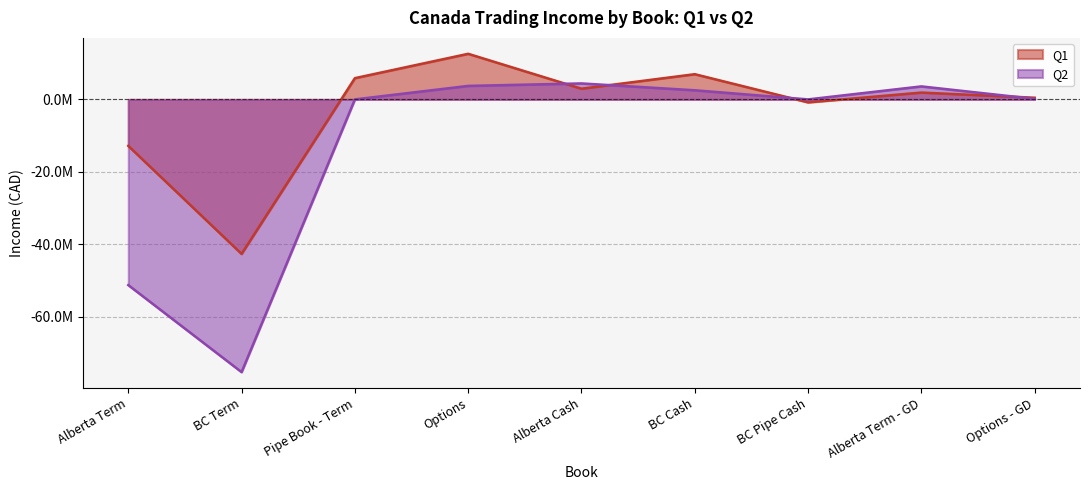

How many lines are shown in the chart?

2